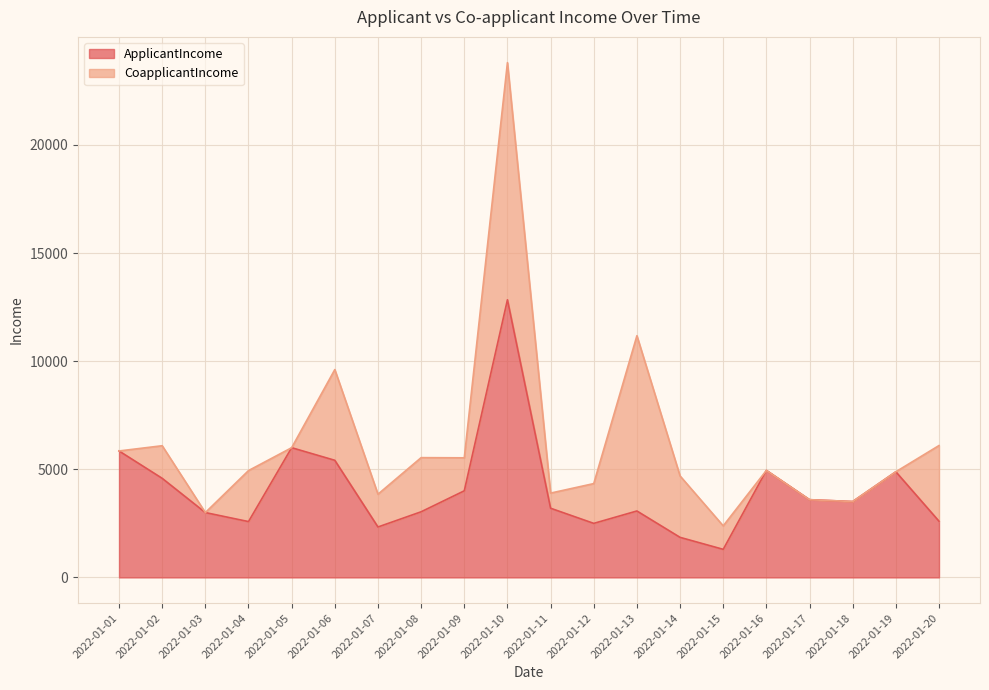

List the labels in order of value, smallest first.

2022-01-15, 2022-01-14, 2022-01-07, 2022-01-12, 2022-01-04, 2022-01-20, 2022-01-03, 2022-01-08, 2022-01-13, 2022-01-11, 2022-01-18, 2022-01-17, 2022-01-09, 2022-01-02, 2022-01-19, 2022-01-16, 2022-01-06, 2022-01-01, 2022-01-05, 2022-01-10